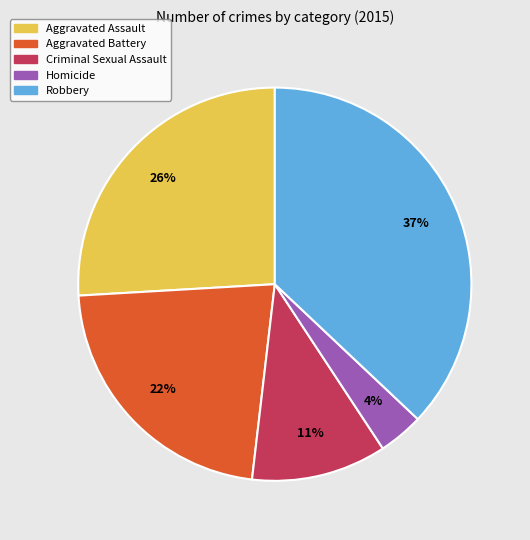

How many slices are in this pie chart?

5